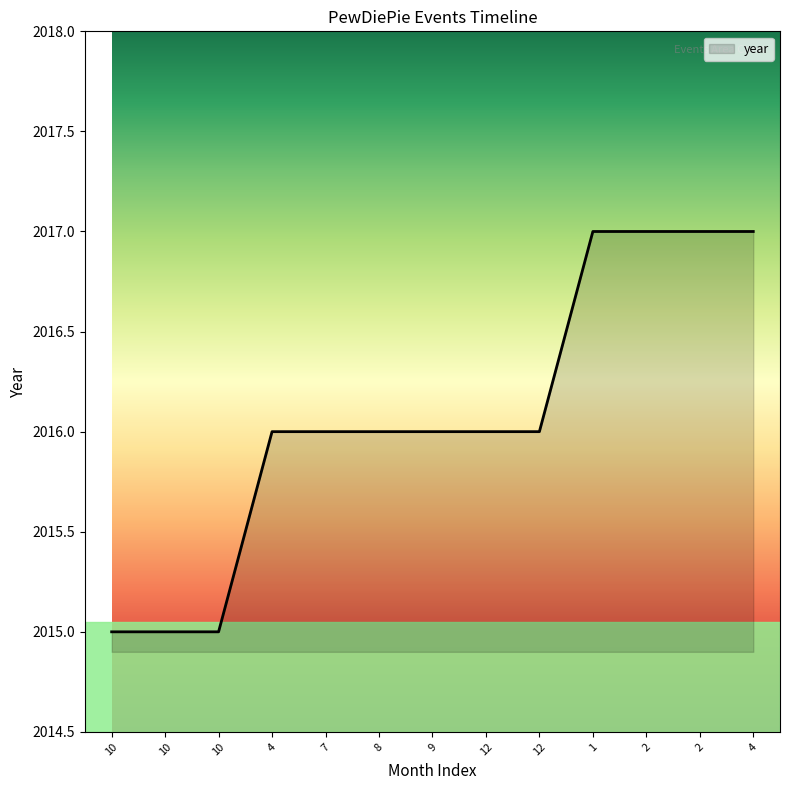

The chart shows a value of 2016 at 12. True or false?

True